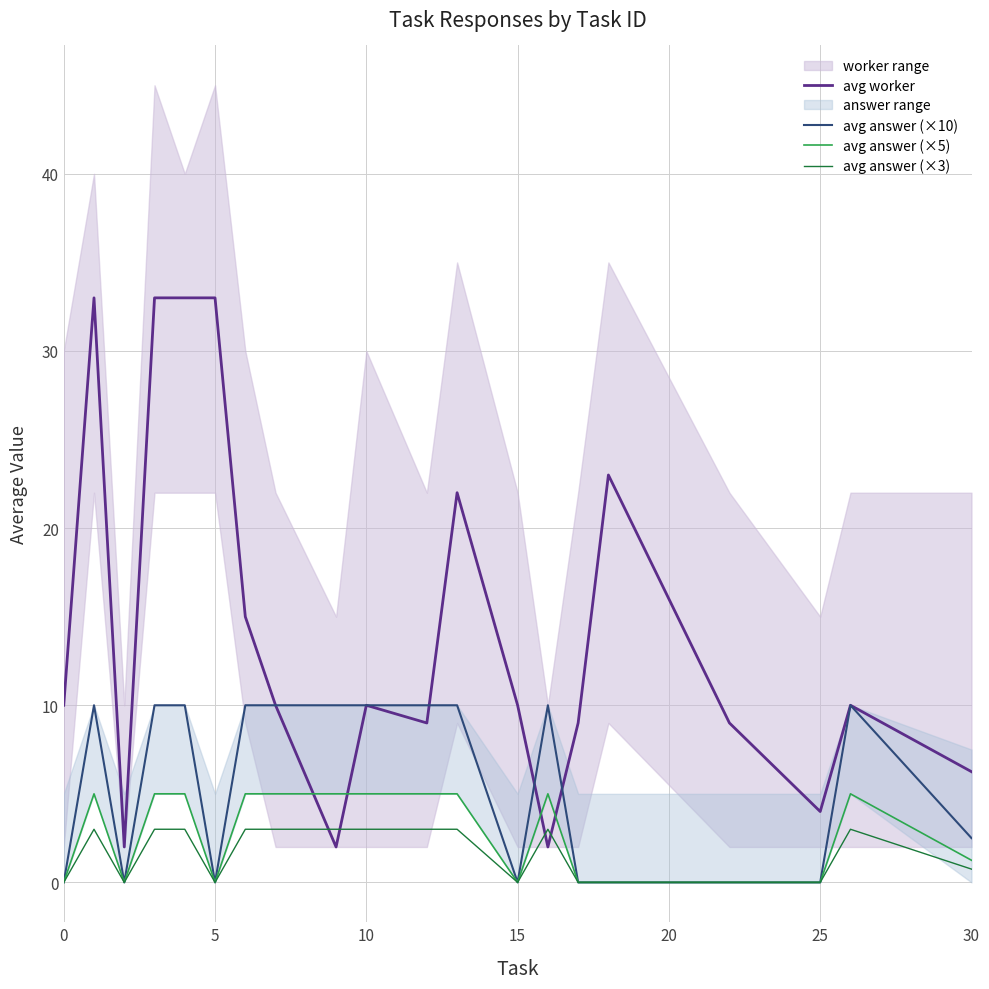

The value of avg answer (×5) at 25 is -3.0. True or false?

False